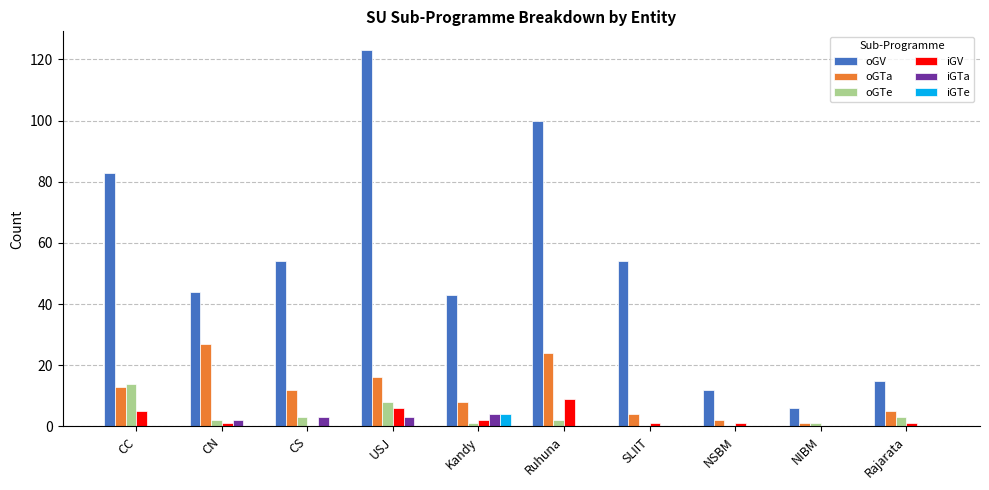

The oGTe series shows 0 at NSBM. True or false?

True